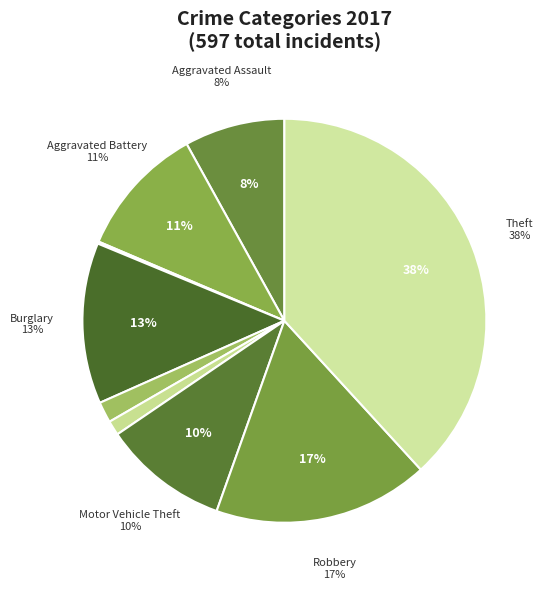

What is the smallest slice in the pie chart?

Arson